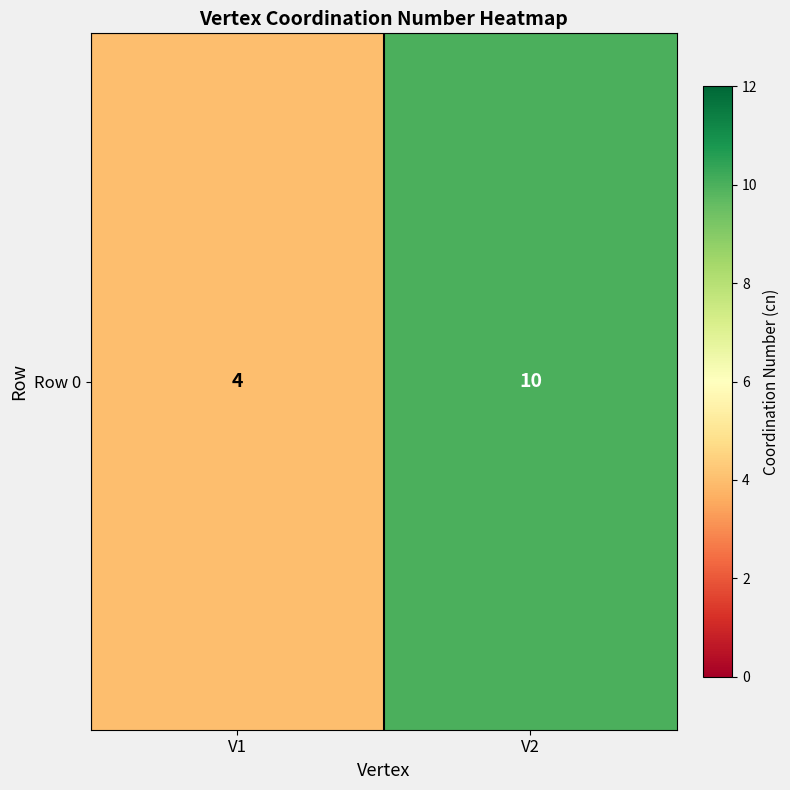

The value at V2 is 10. True or false?

True